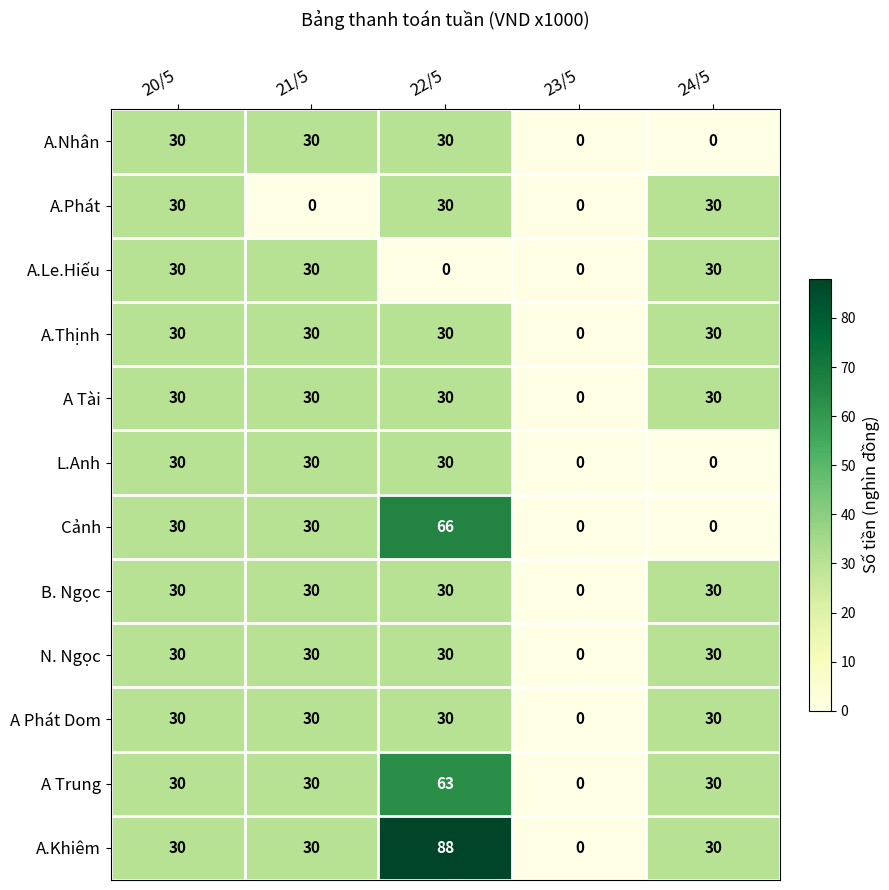

How many L.Anh values are between 0 and 30?

5